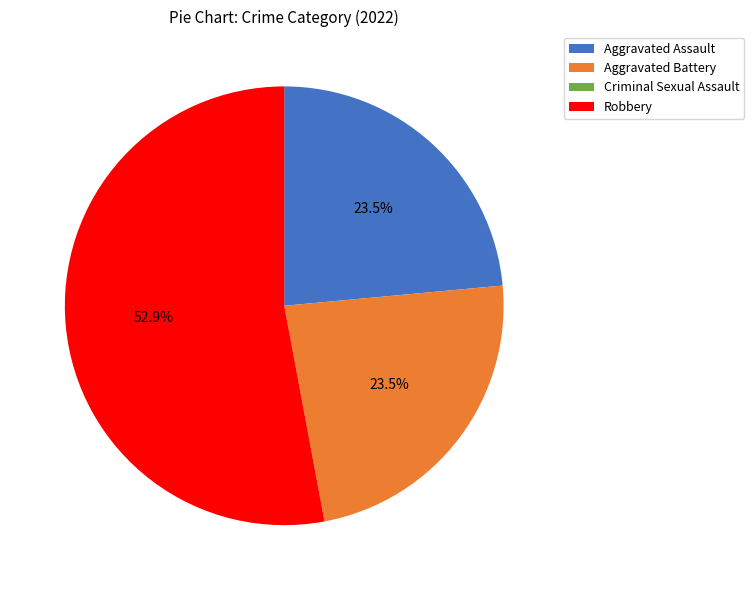

Do Aggravated Assault and Aggravated Battery together represent more than half of the pie?

No